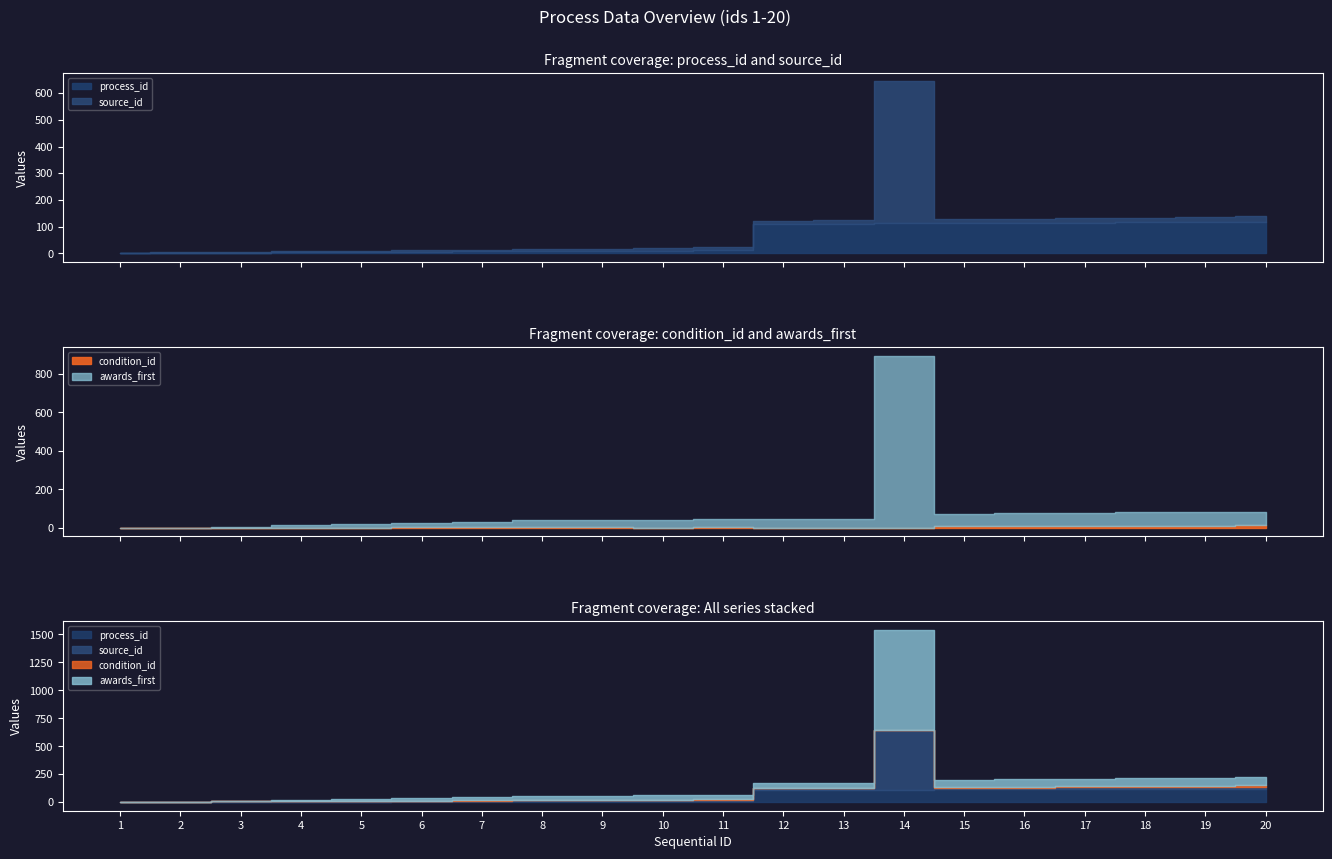

Rank the categories by awards_first value from highest to lowest.

14, 20, 19, 18, 17, 16, 15, 12, 13, 10, 11, 9, 8, 7, 6, 5, 4, 3, 1, 2